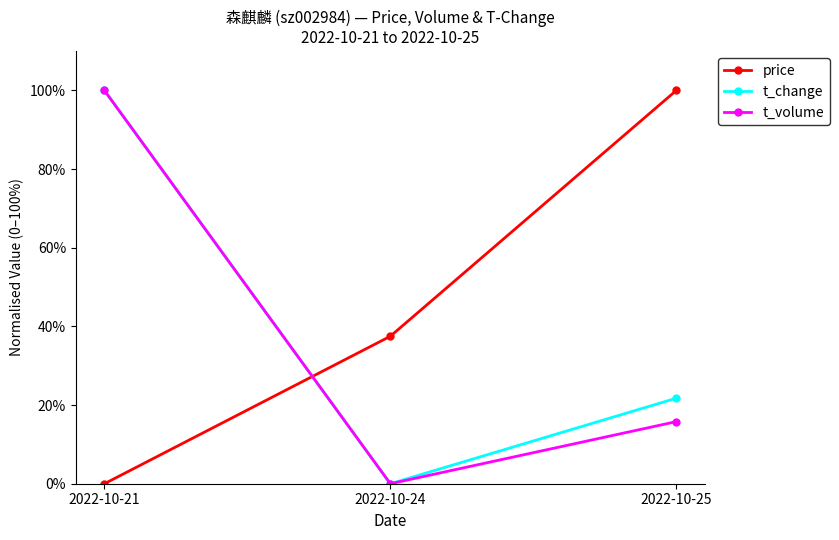

What is the average value of the t_volume series?

38.6